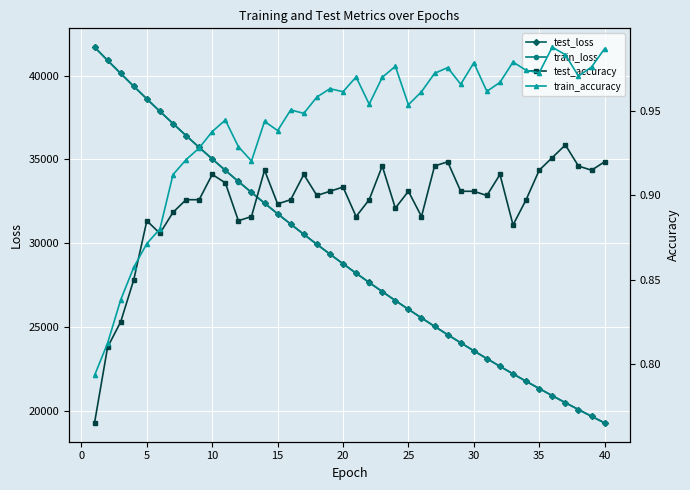

What is the lowest value of the test_loss series?

19299.8